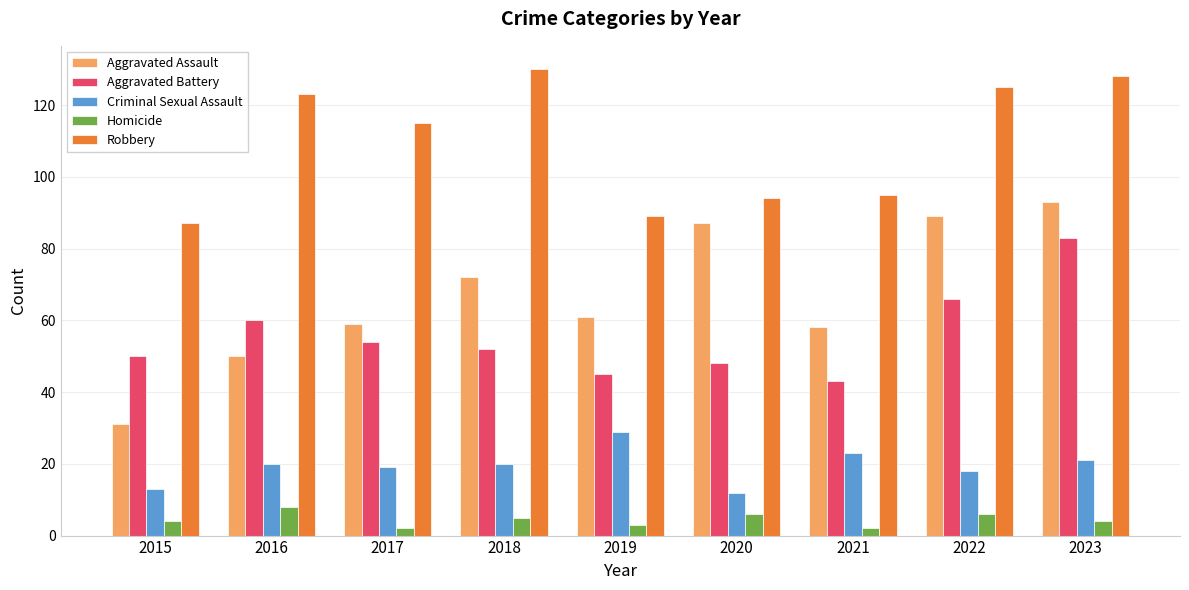

Which series has the widest spread of values?

Aggravated Assault